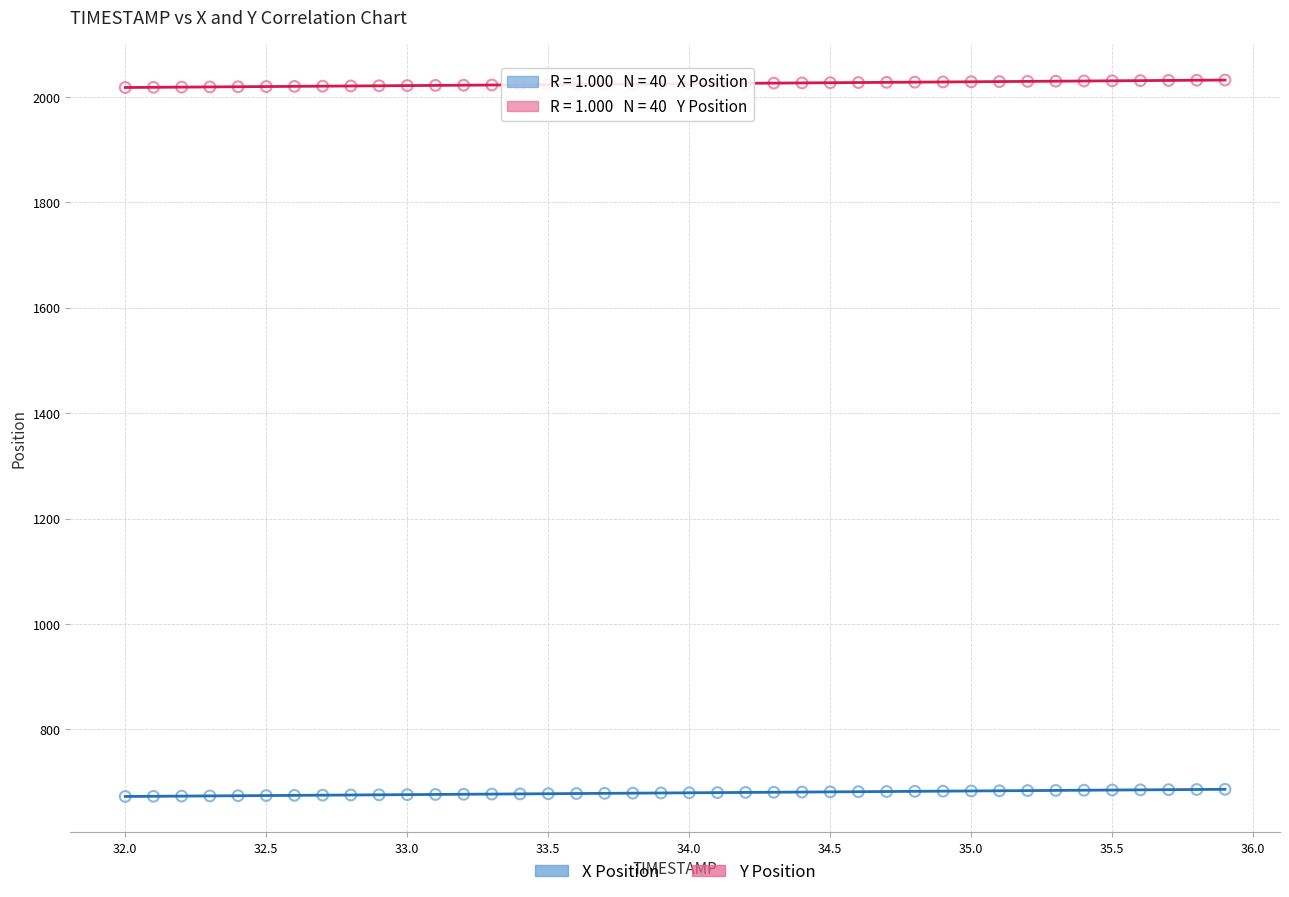

Which series contains the highest Y value?

Y Position